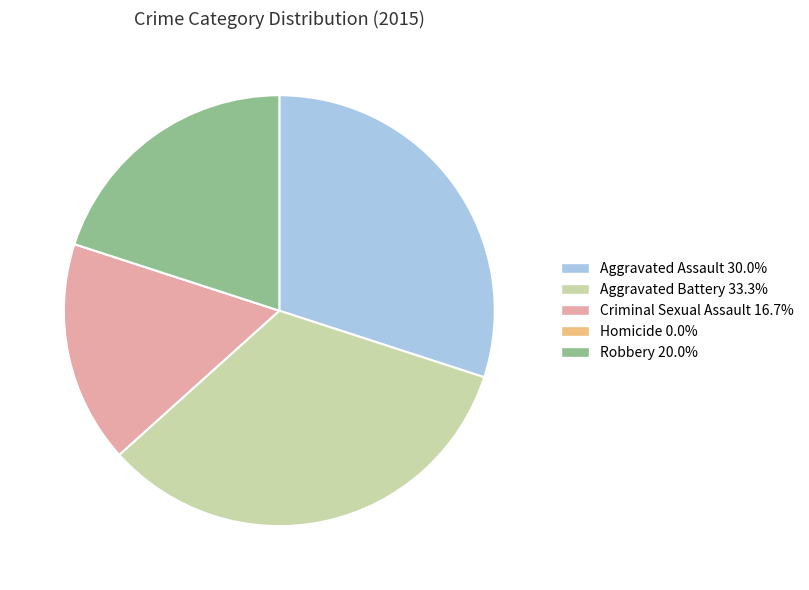

Combined, do Aggravated Battery and Robbery account for over 50%?

Yes